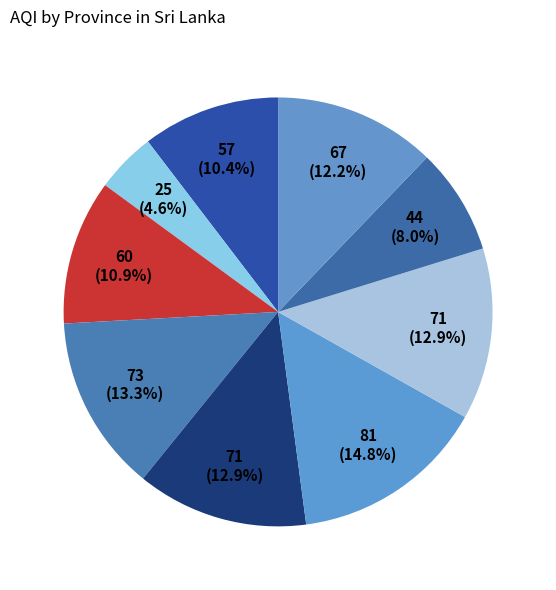

How many slices are in this pie chart?

9